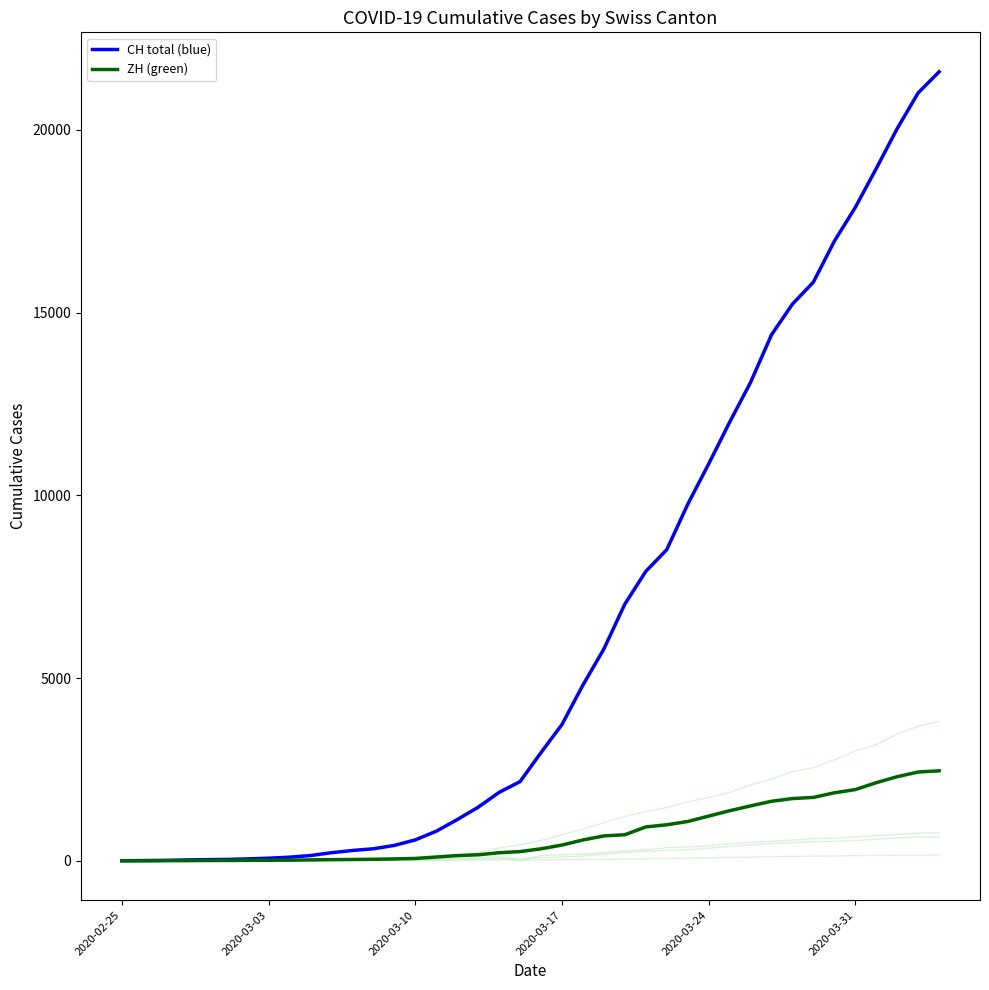

What is the difference between the second highest and second lowest values in the ZH (green) series?

2428